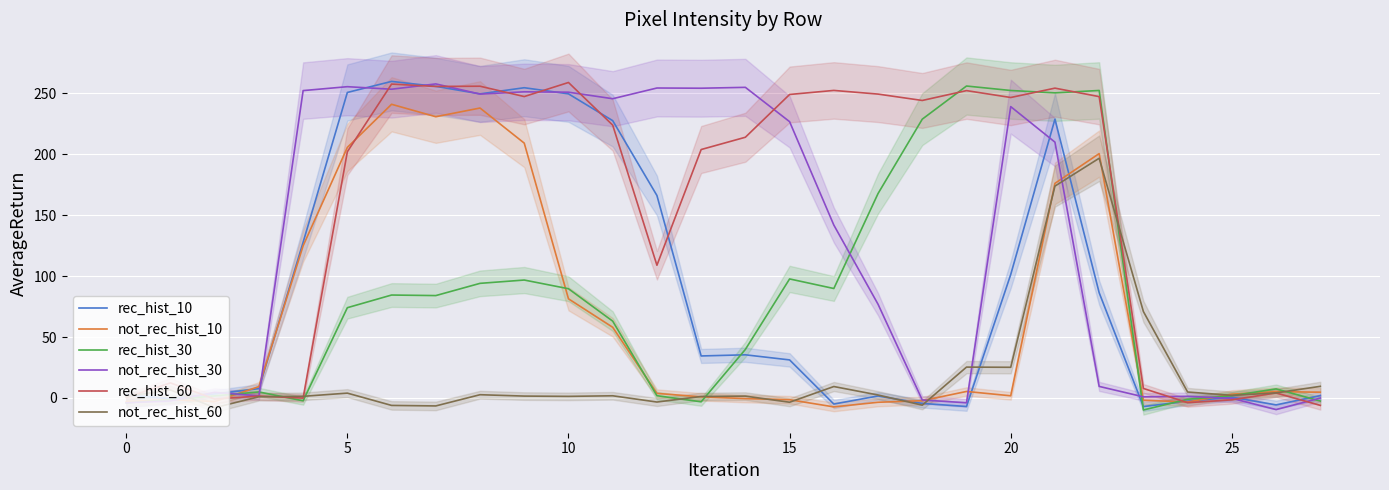

How many lines are shown in the chart?

6